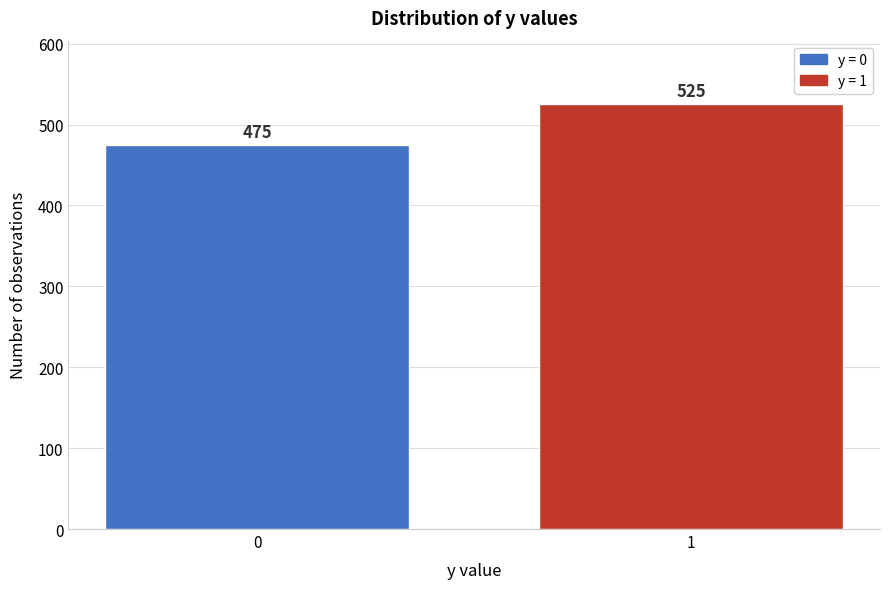

Reading right to left, transcribe all the data shown in this chart.

525	475